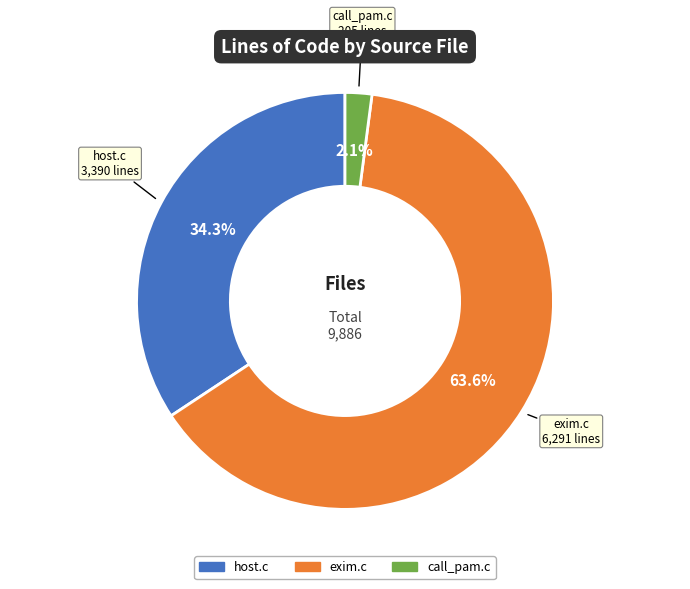

Which slice represents more than half of the pie?

exim.c